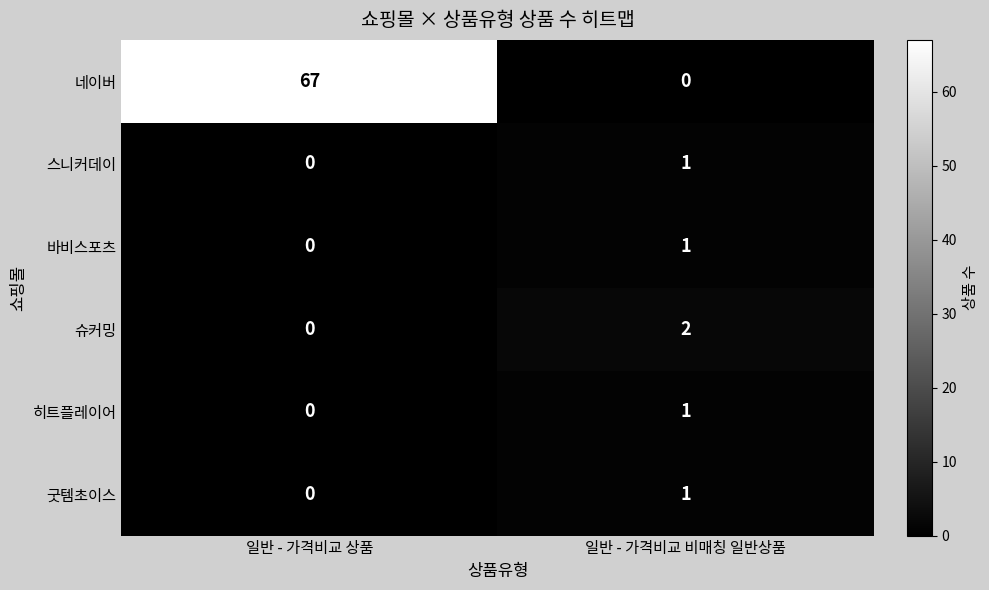

True or false: 스니커데이 has a value of 0 at 일반 - 가격비교 상품.

True